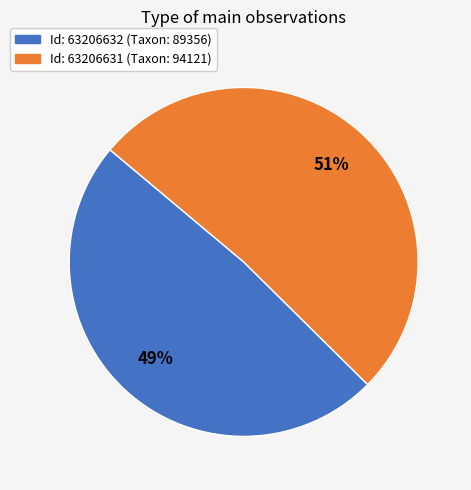

To the nearest percent, what is the average slice percentage?

50%